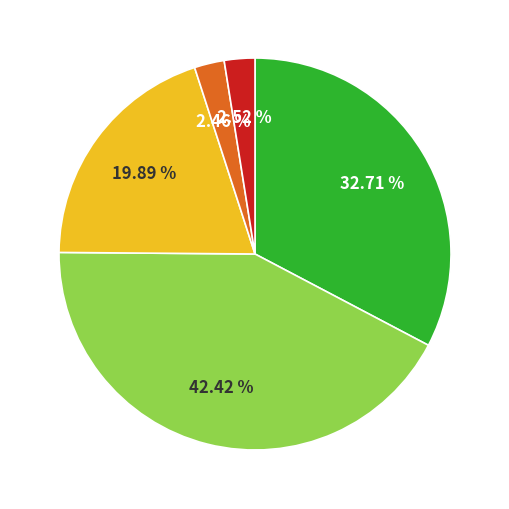

Is there any slice that represents more than half of the pie?

No